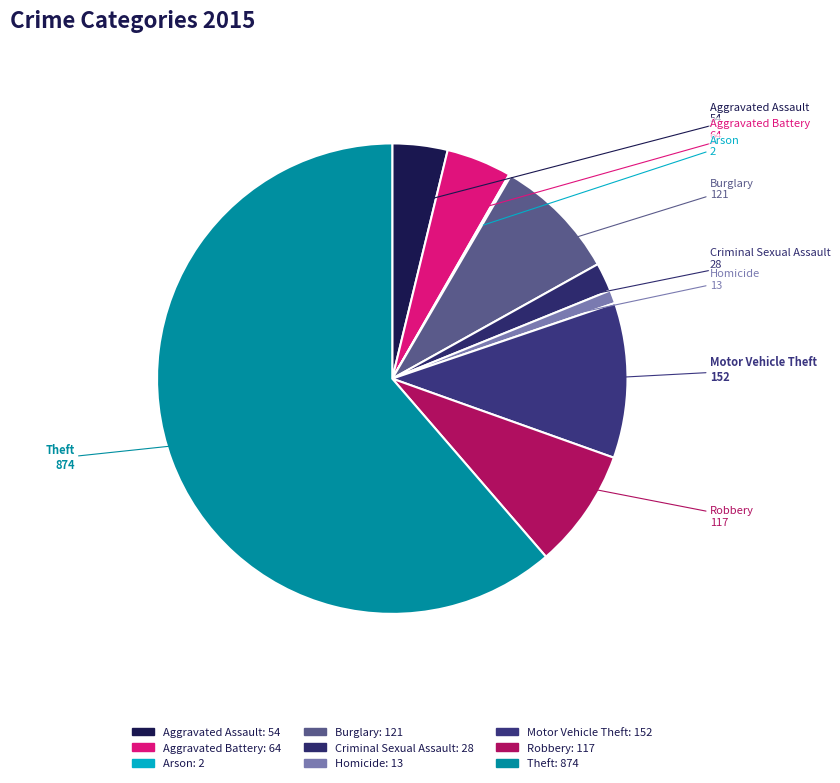

Which category accounts for the majority?

Theft